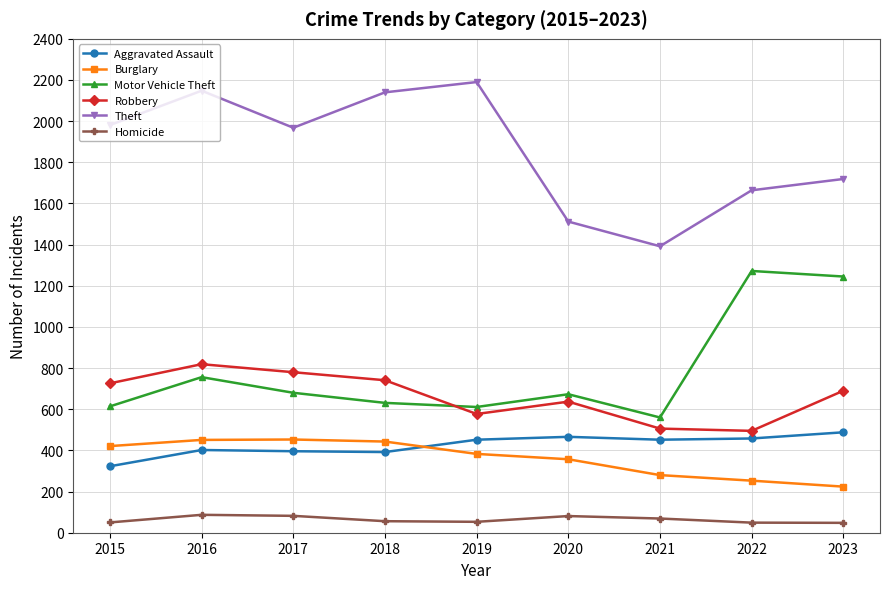

What is the sum of the Robbery values at 2017 and 2015?

1506